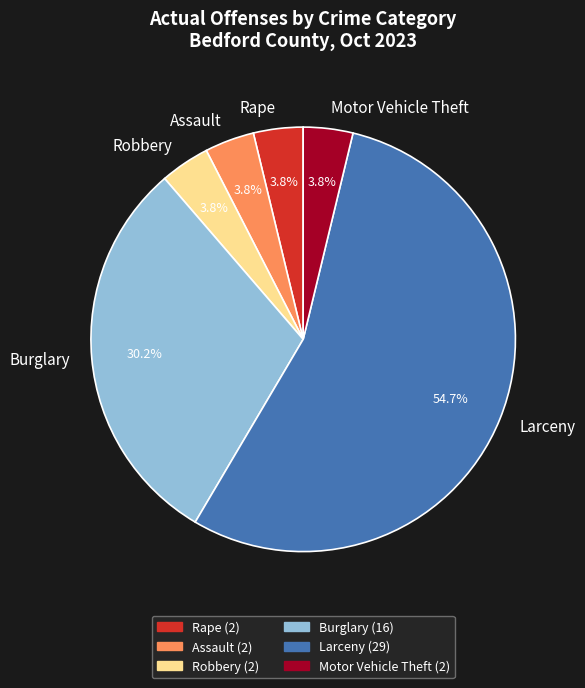

What is the majority slice?

Larceny